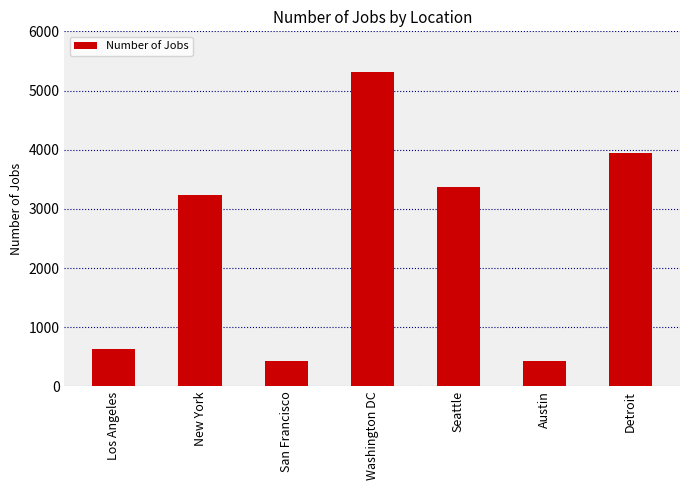

What is the greatest value displayed?

5316